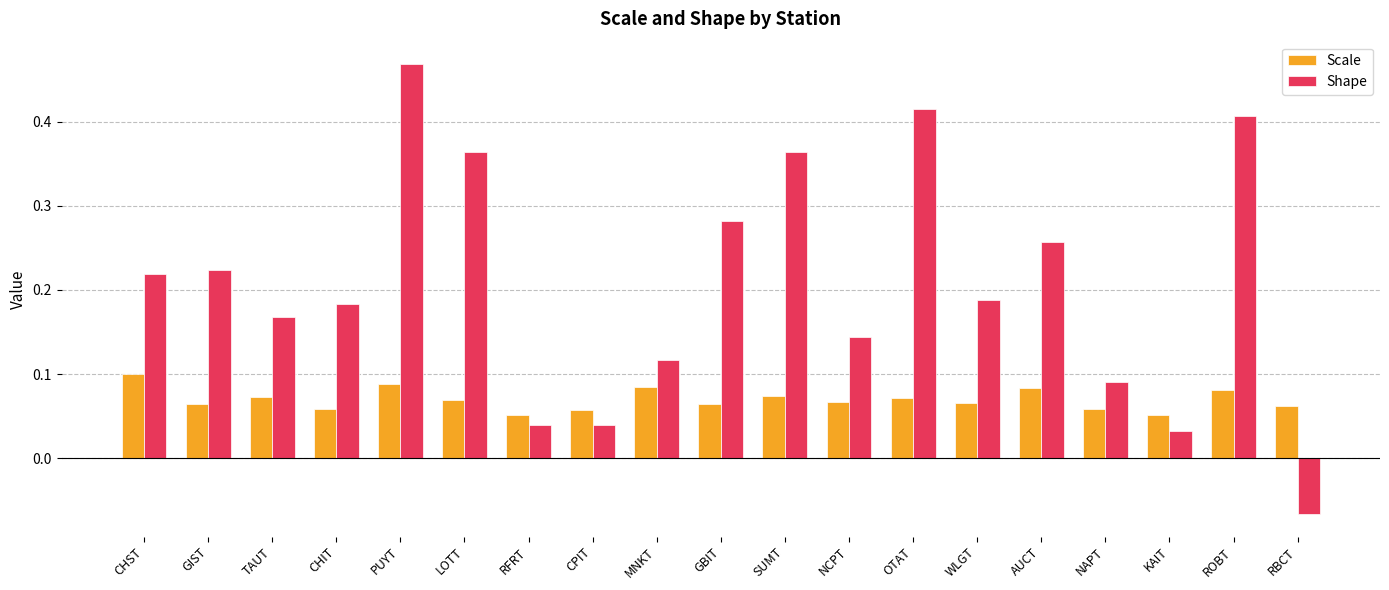

Which category has the highest value across all series?

PUYT